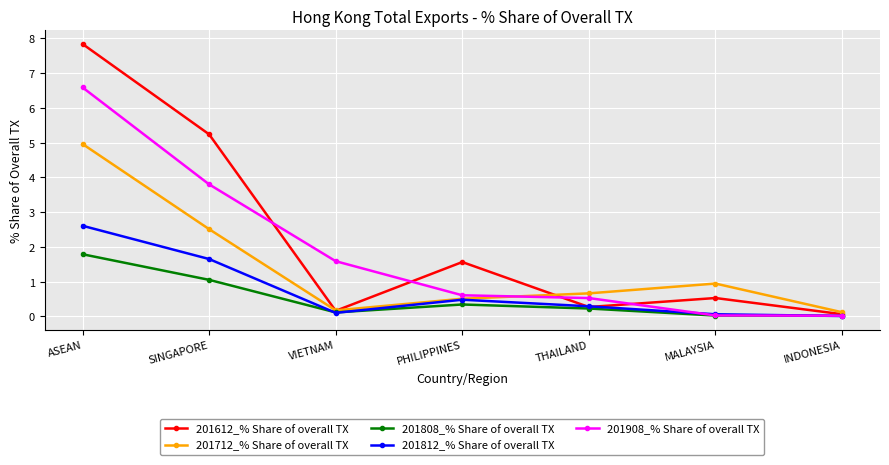

Rank the series by their maximum value, from highest to lowest.

201612_% Share of overall TX, 201908_% Share of overall TX, 201712_% Share of overall TX, 201812_% Share of overall TX, 201808_% Share of overall TX